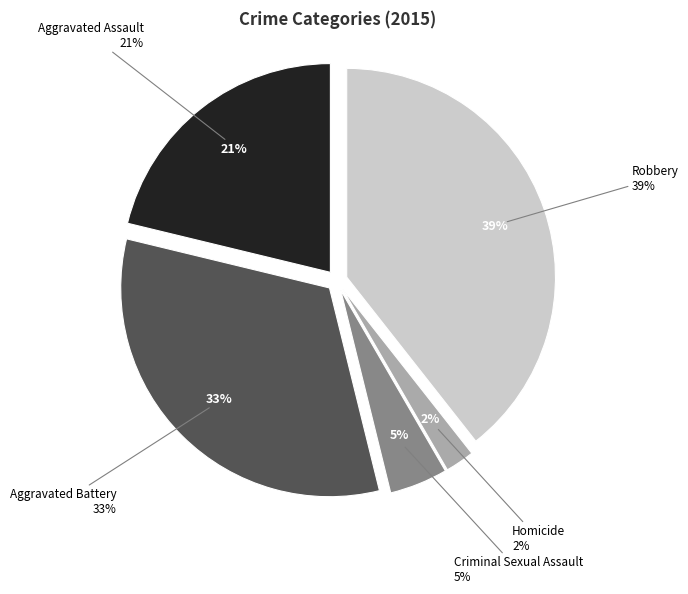

Which slice is the largest?

Robbery